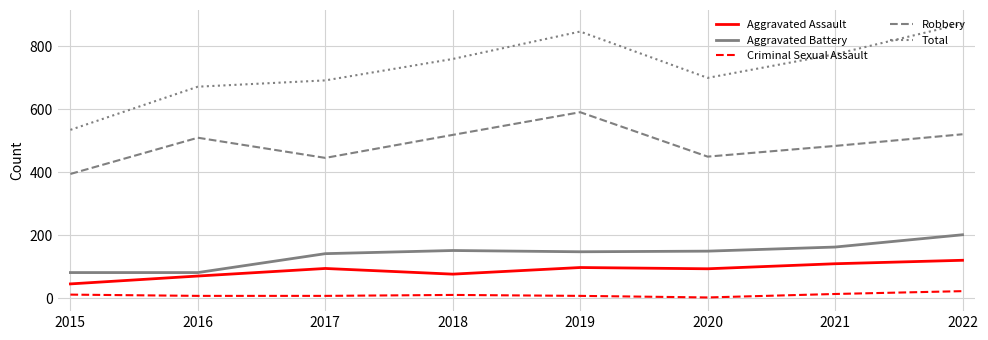

At which category does Aggravated Assault reach its first local valley?

2018